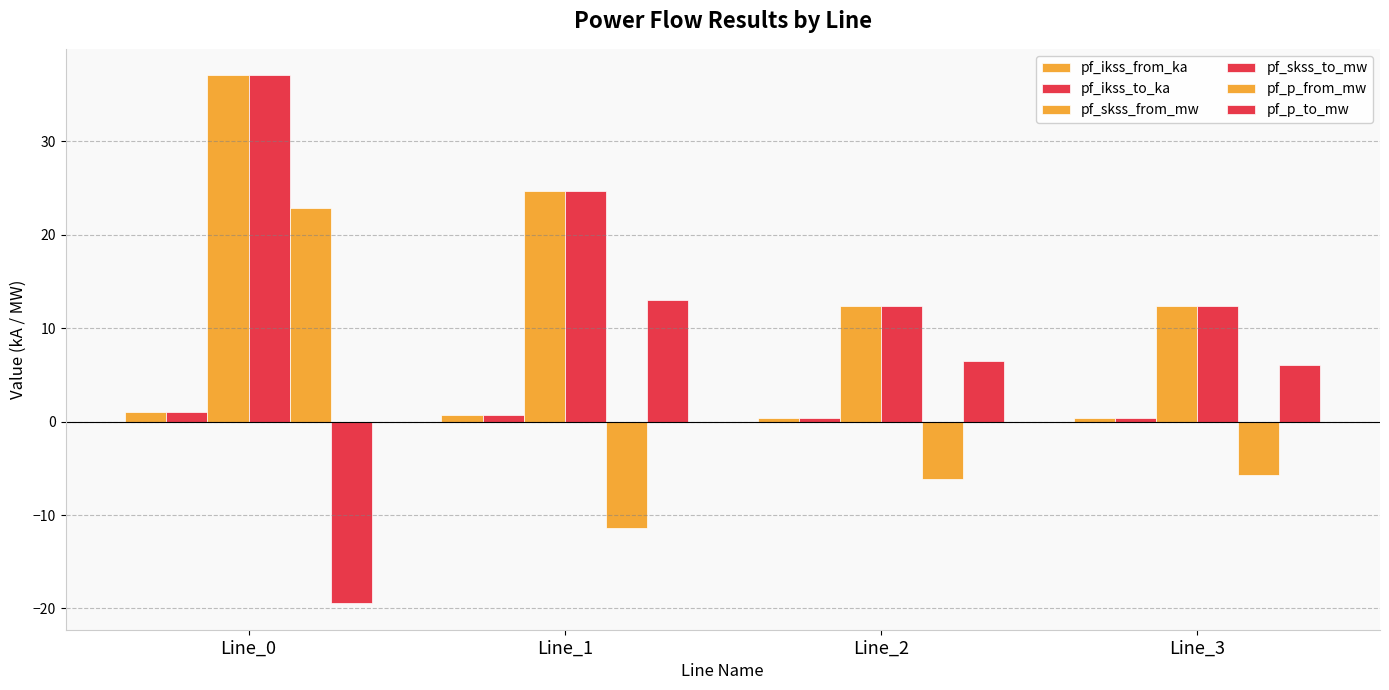

Does the chart contain stacked bars?

No